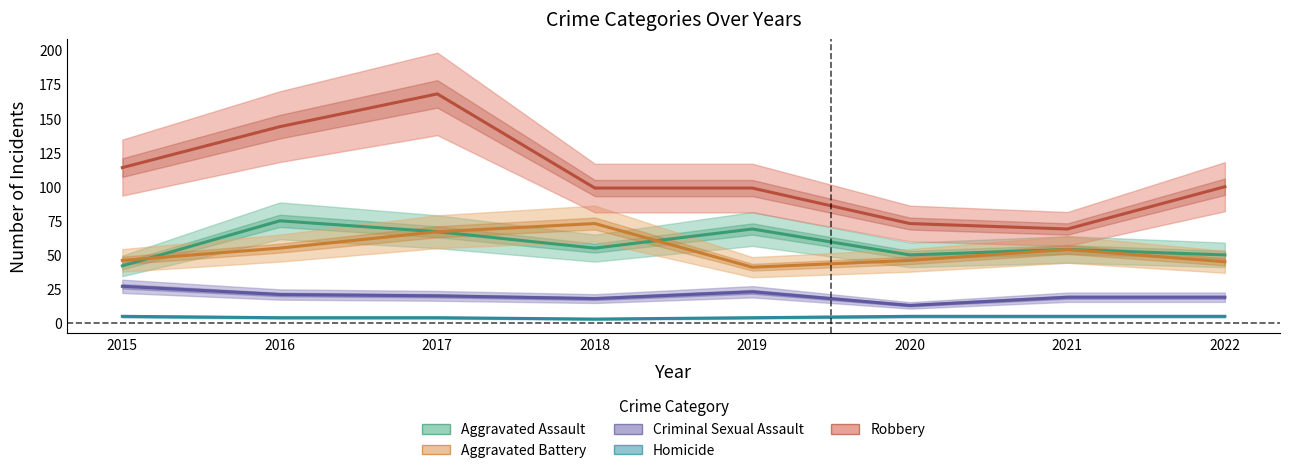

Reading right to left, what are all the values shown in this chart?

Aggravated Assault: 2022=50	2021=54	2020=50	2019=69	2018=55	2017=67	2016=75	2015=42
Aggravated Battery: 2022=45	2021=54	2020=46	2019=41	2018=73	2017=67	2016=55	2015=46
Criminal Sexual Assault: 2022=19	2021=19	2020=13	2019=23	2018=18	2017=20	2016=21	2015=27
Homicide: 2022=5	2021=5	2020=5	2019=4	2018=3	2017=4	2016=4	2015=5
Robbery: 2022=100	2021=69	2020=73	2019=99	2018=99	2017=168	2016=144	2015=114